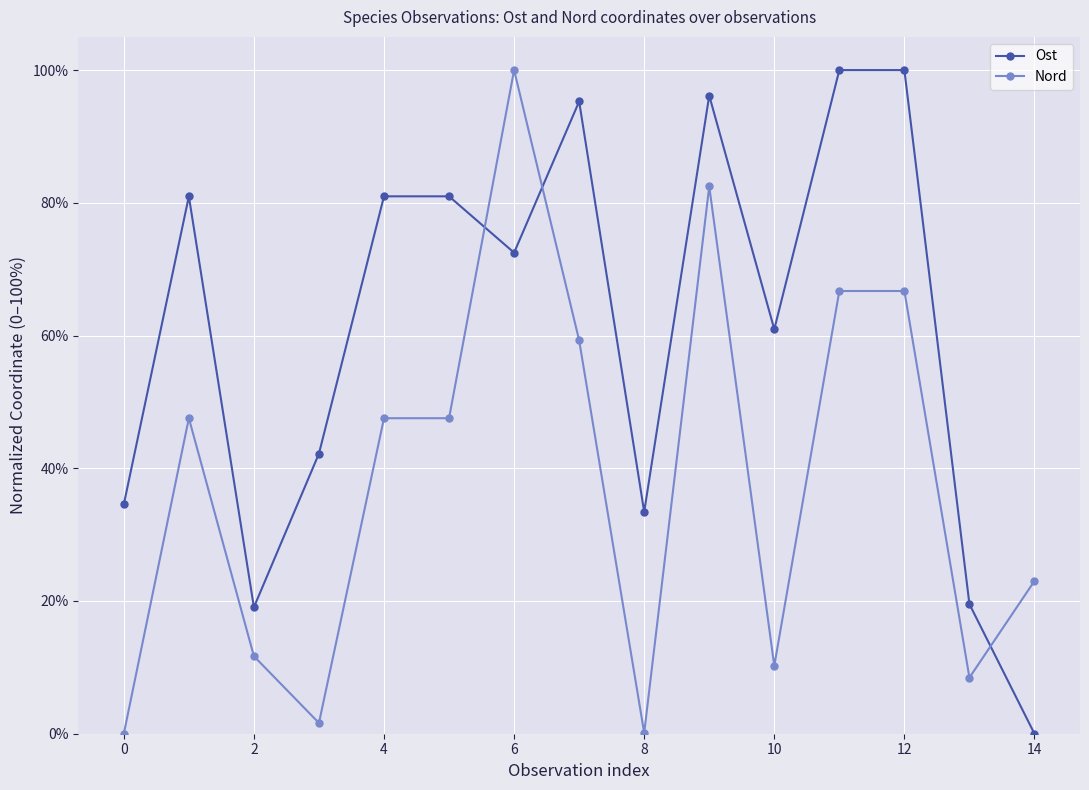

What are all the series names shown in the legend?

Ost, Nord